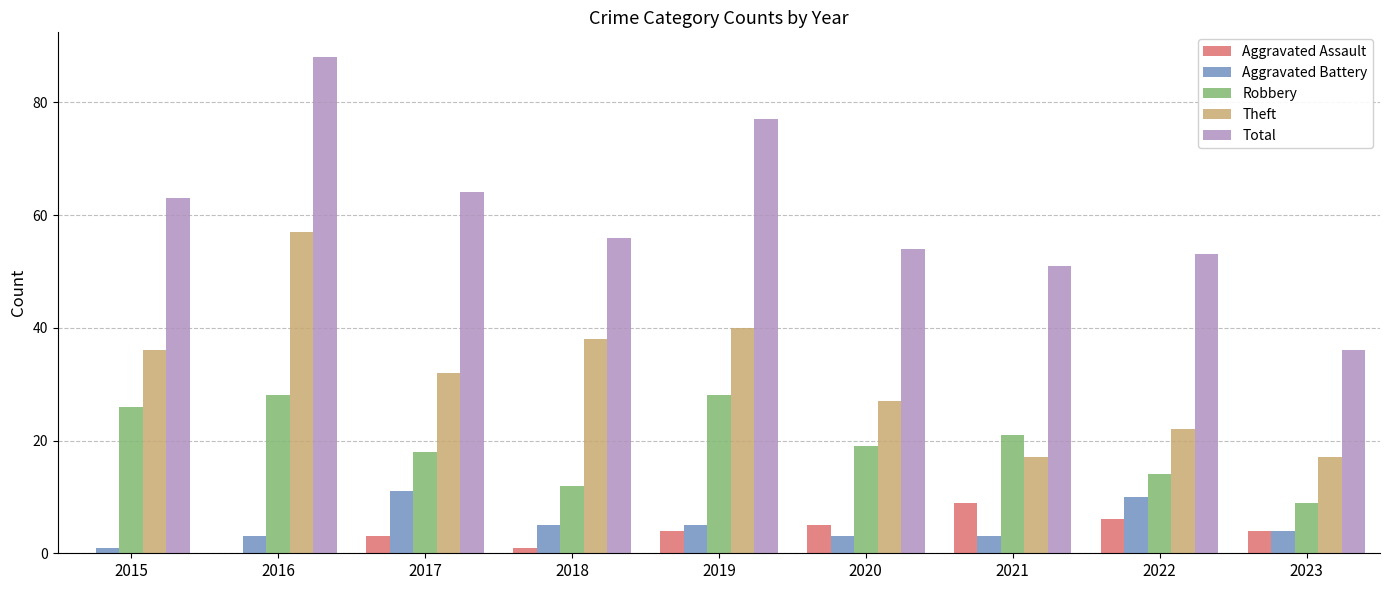

Count the number of categories in the chart.

9